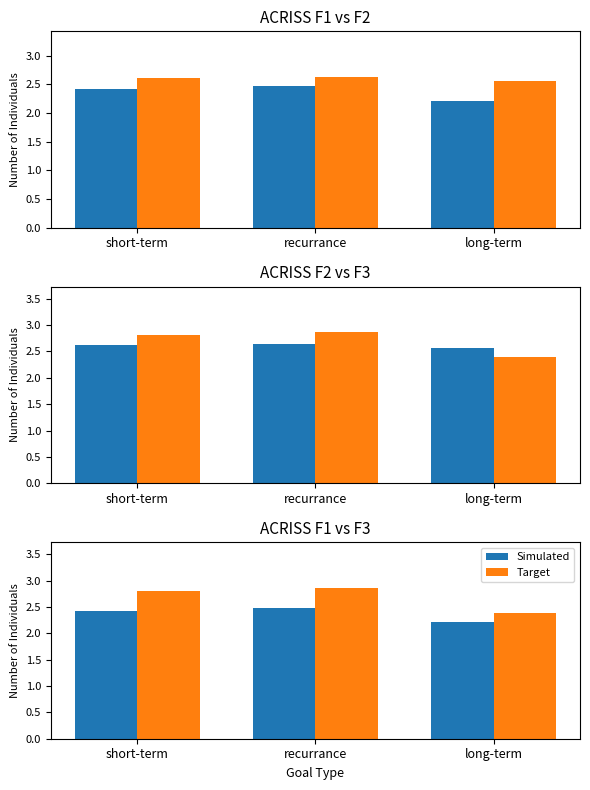

Where is Simulated nearest to the value 2?

long-term